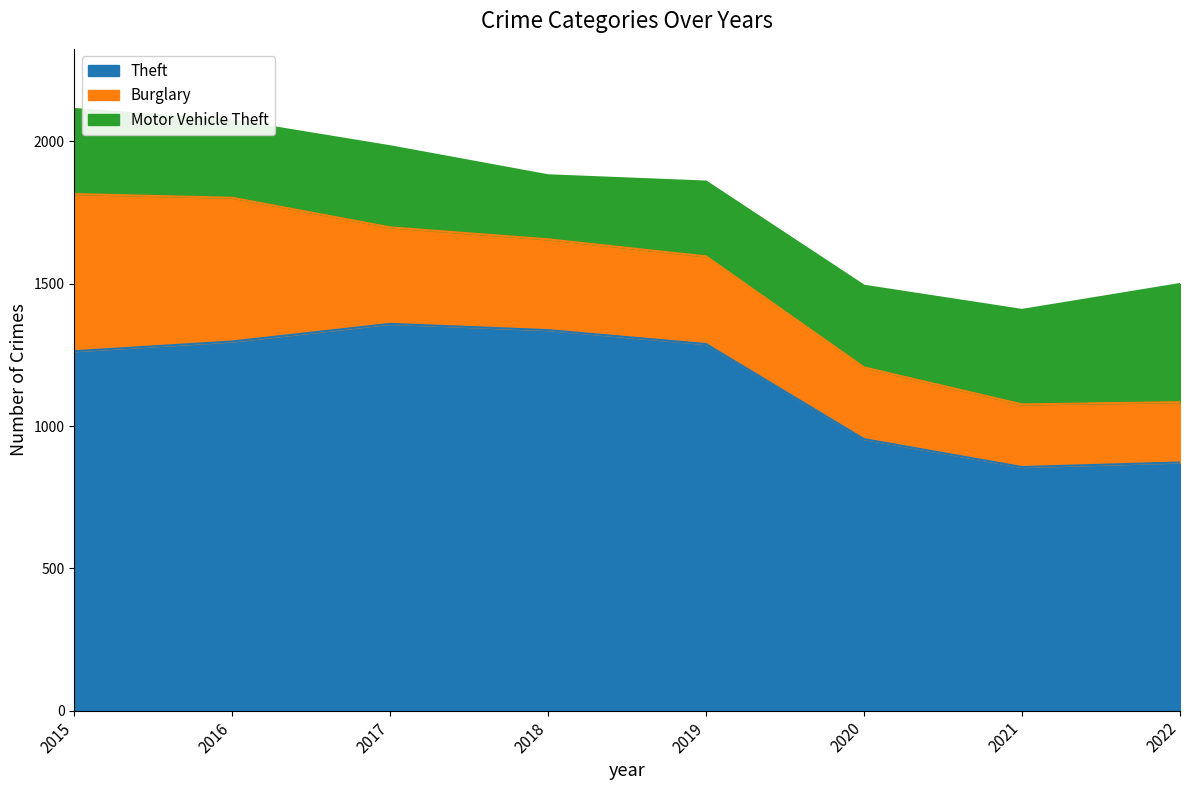

What is the value of the Burglary point at the 7th from the left?

220